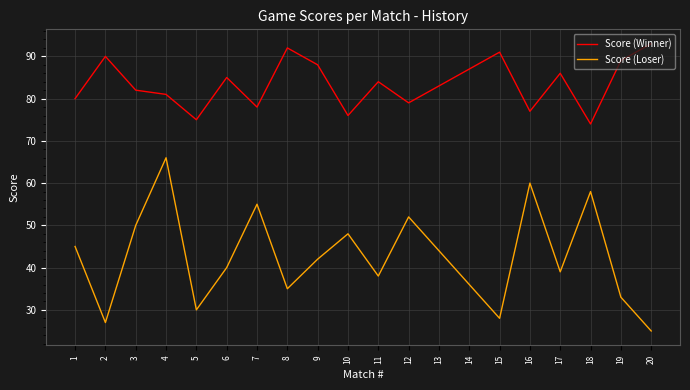

True or false: Score (Loser) and Score (Winner) intersect in this chart.

False